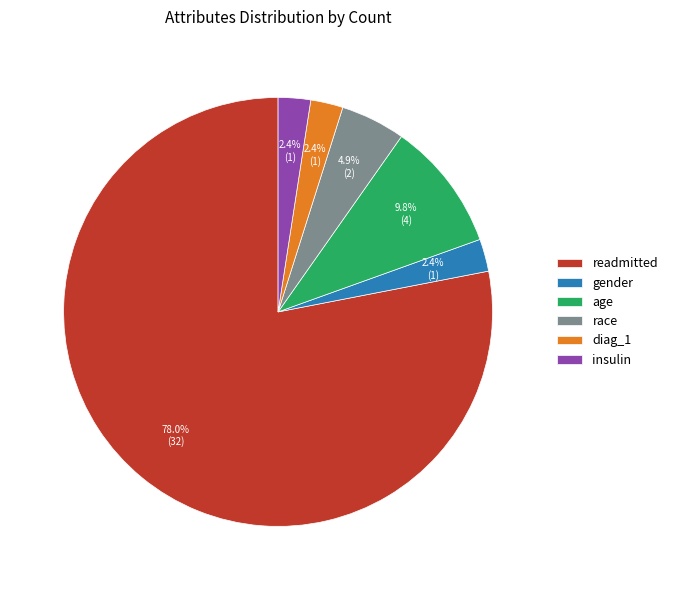

What is the ratio of the value at insulin to the value at diag_1?

1.0